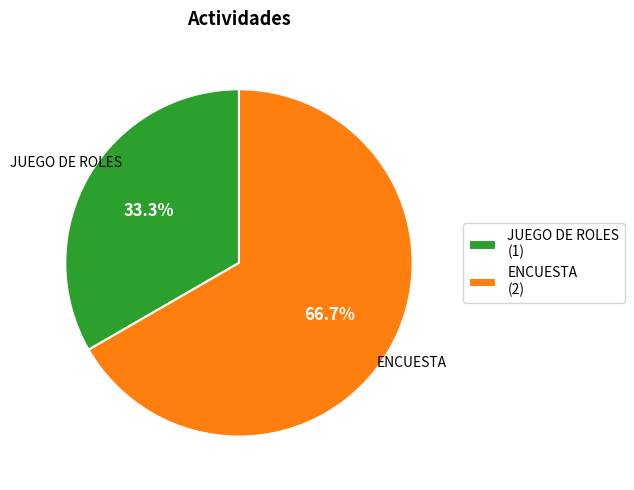

How many slices are in this pie chart?

2